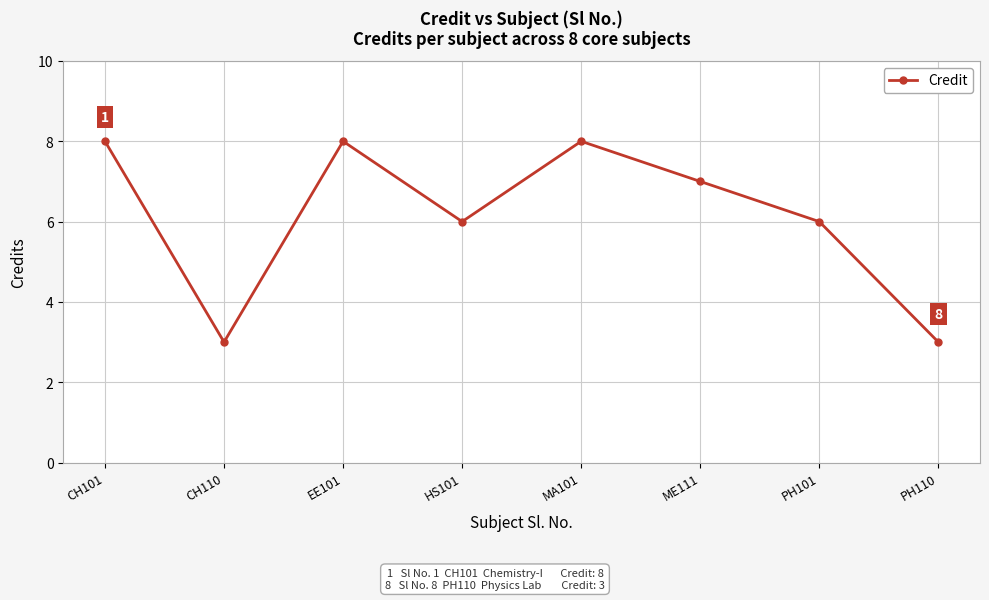

The chart shows a value of 7 at ME111. True or false?

True